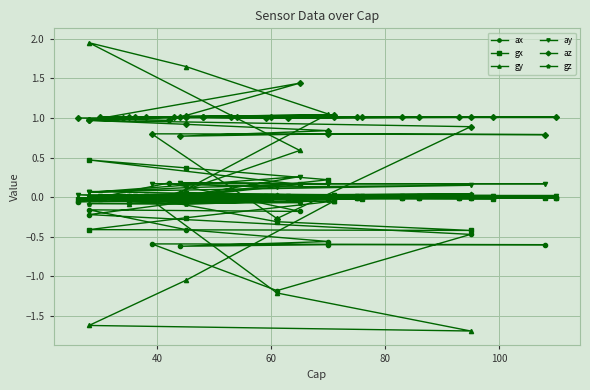

At which category does gz reach its first local peak?

60